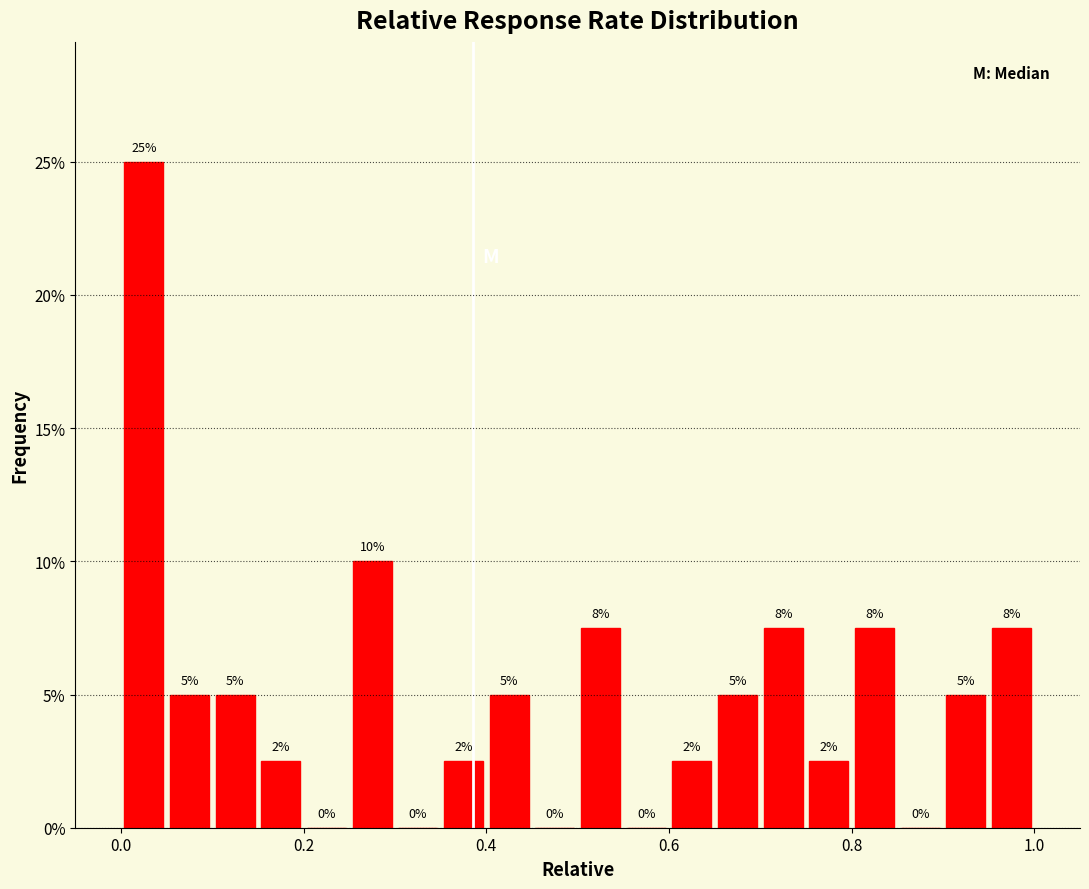

Read against the x-axis, roughly where is the centre of the tallest bar?

0.02